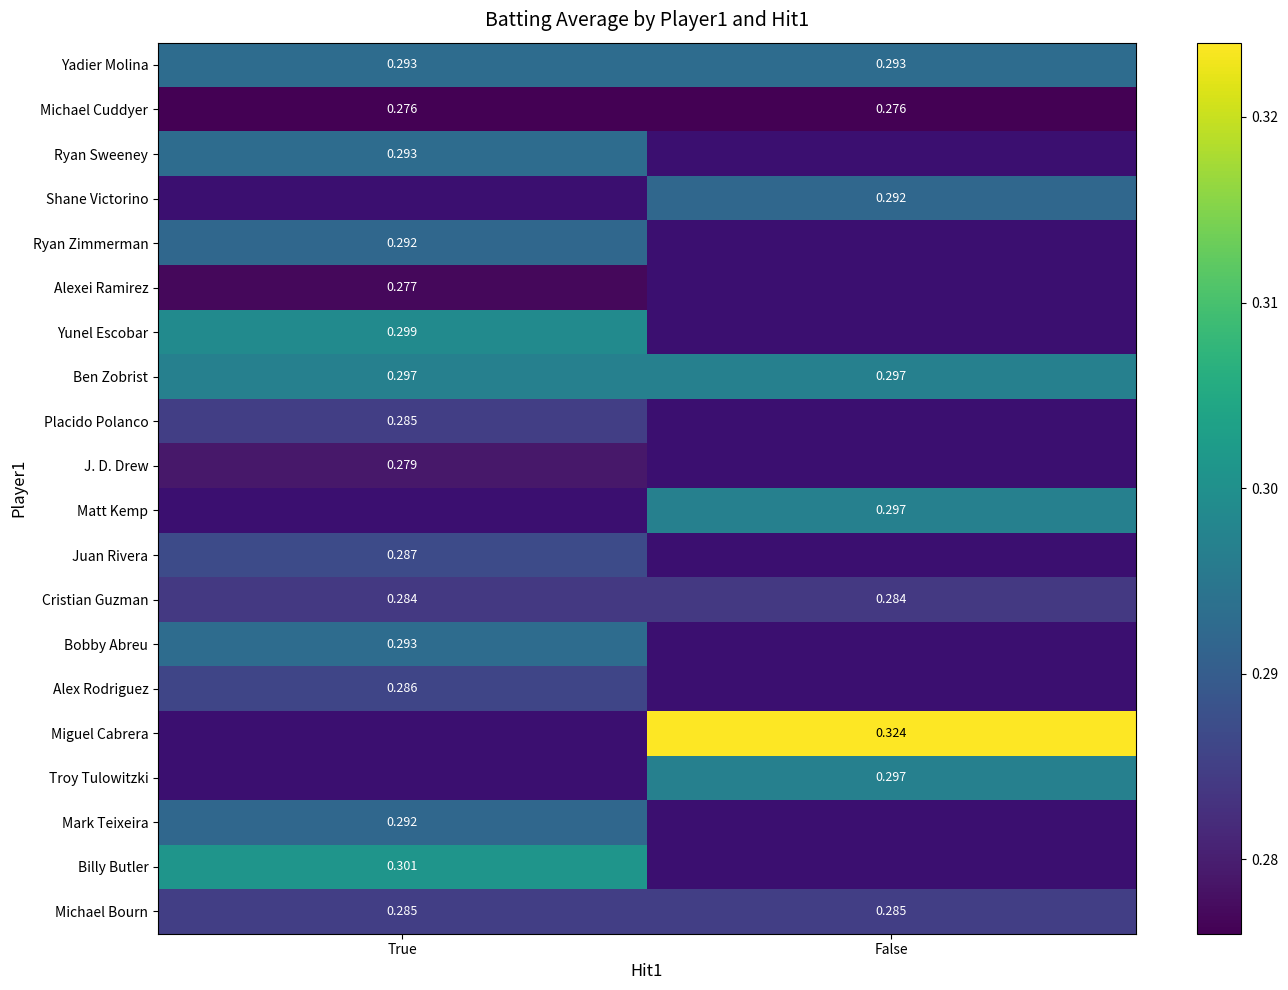

Which has a higher value, False or True?

False